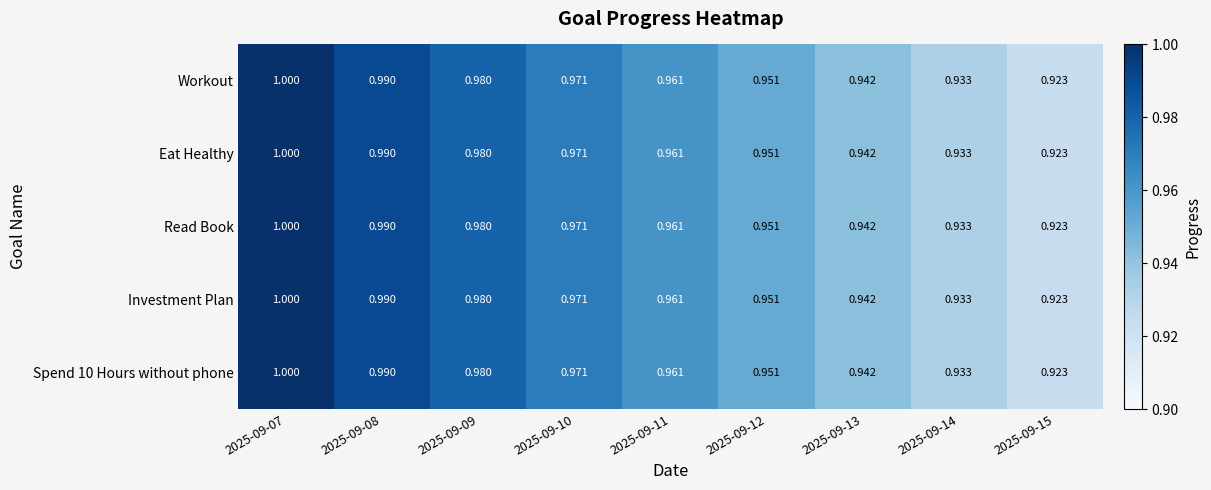

Is the value of Investment Plan at 2025-09-10 greater than the value of Workout at 2025-09-09?

No